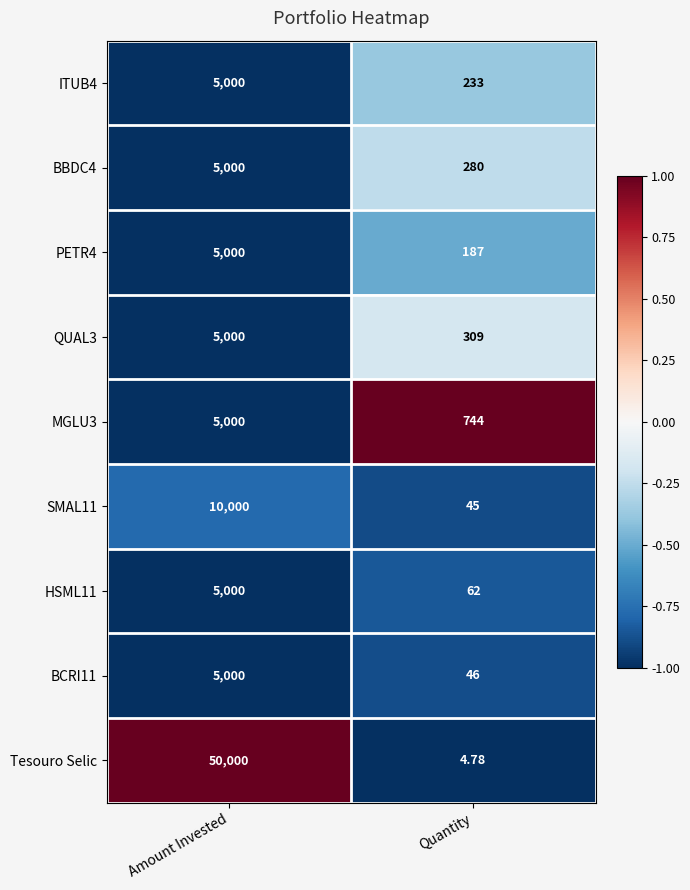

List the labels in order of PETR4 value, largest first.

Amount Invested, Quantity